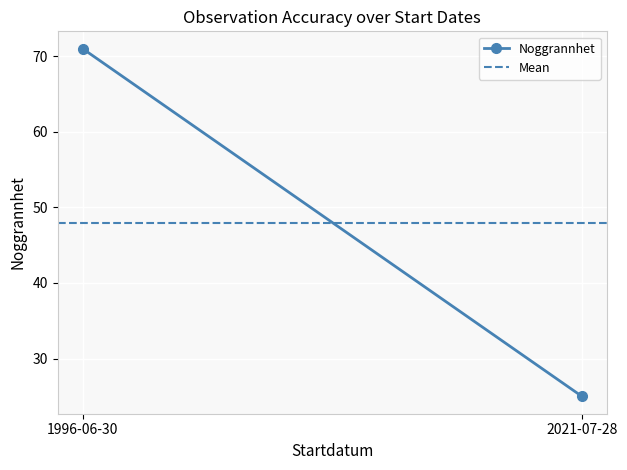

Which series has the widest spread of values?

Noggrannhet